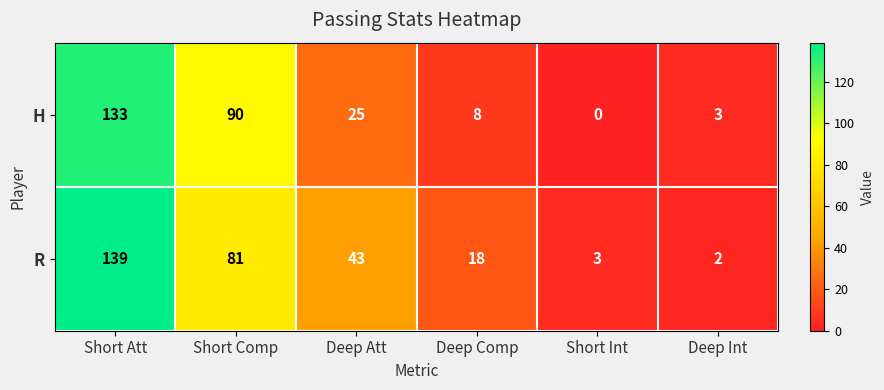

What is the difference between the highest and lowest values at Short Comp?

9